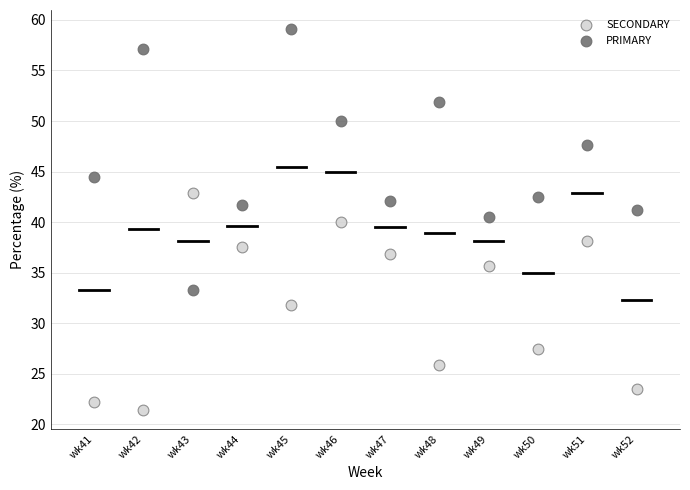

Which series has the widest spread of Y values?

PRIMARY